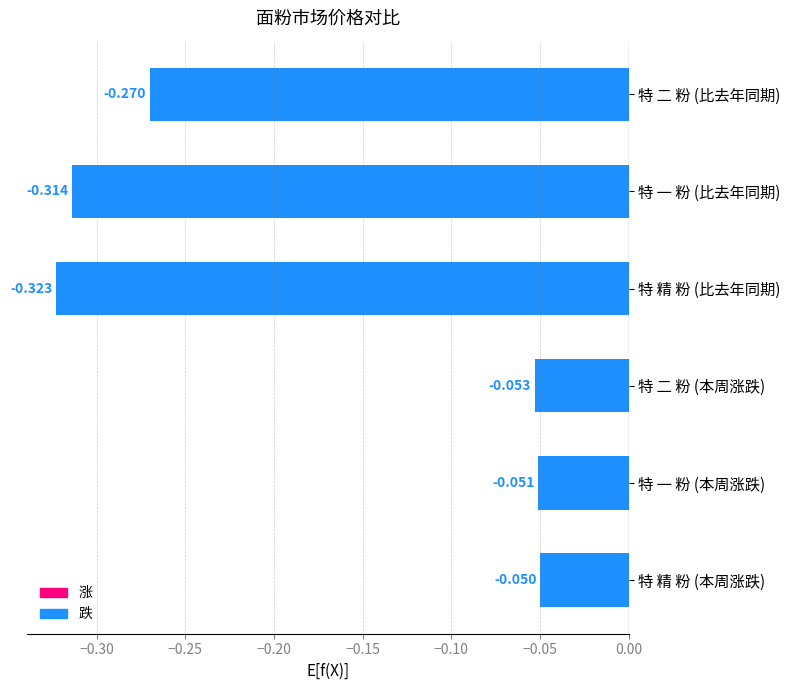

How many bars are there in total?

6